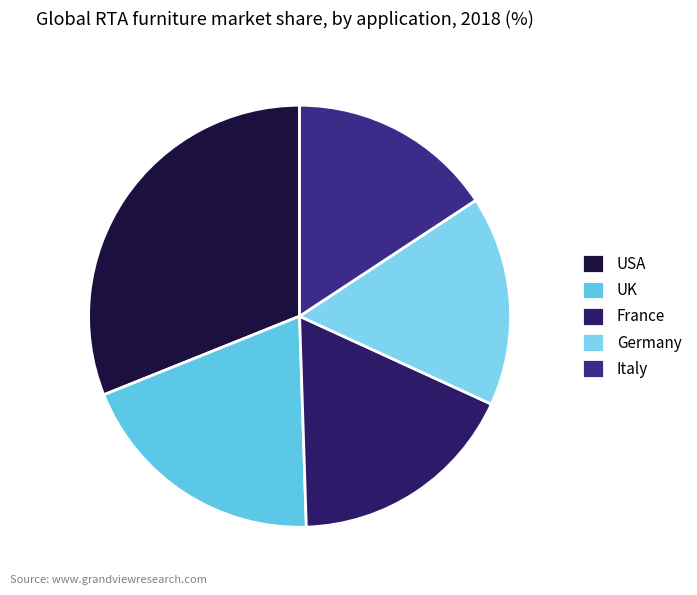

Is there any slice that represents more than half of the pie?

No